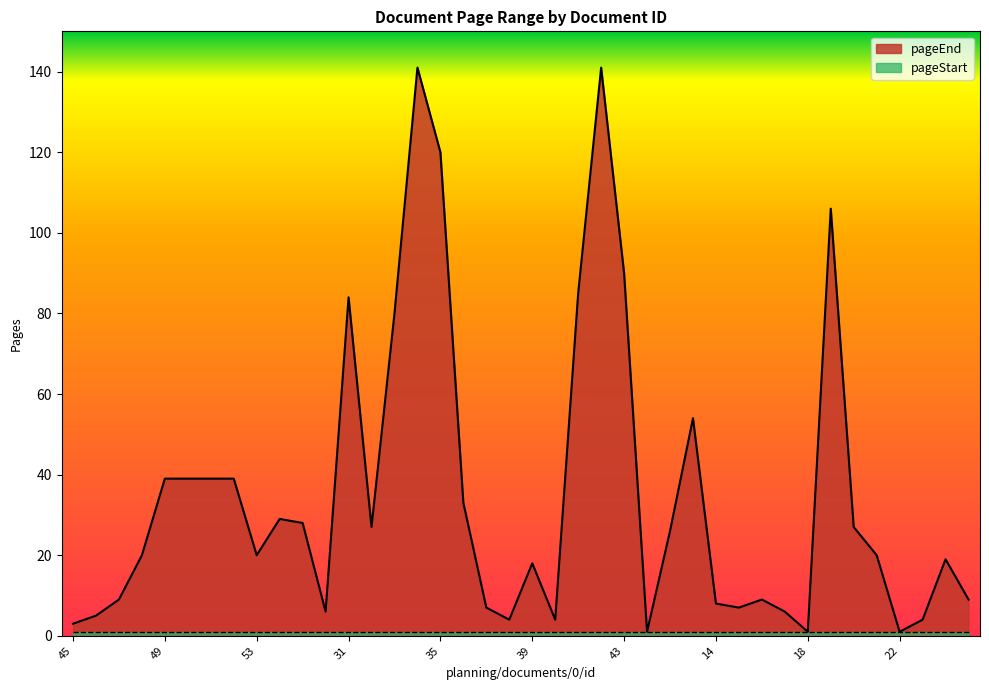

What is the change in value from 47 to 13?

+45